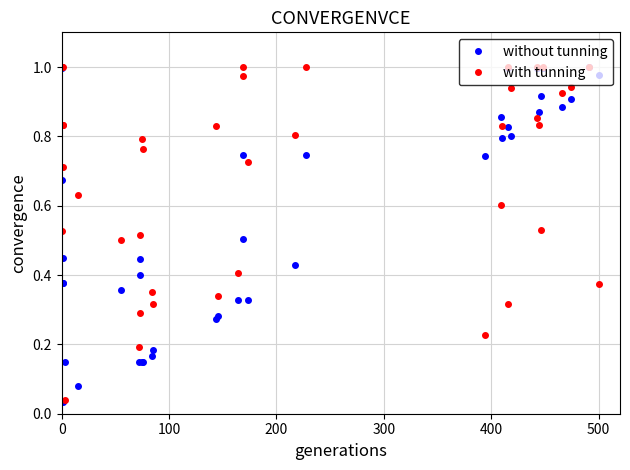

Does the chart have visible grid lines?

Yes